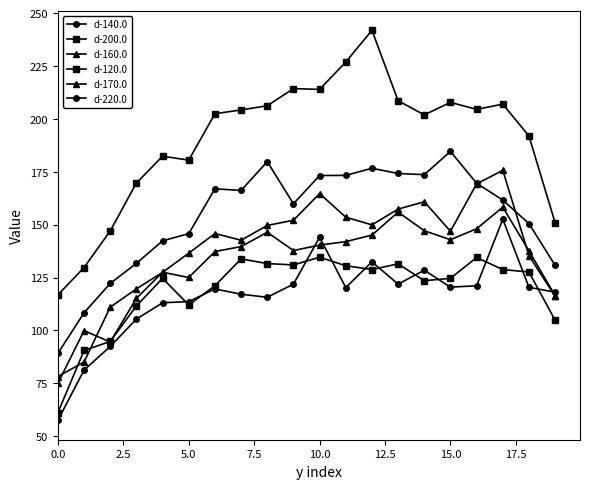

Count the number of categories in the chart.

20